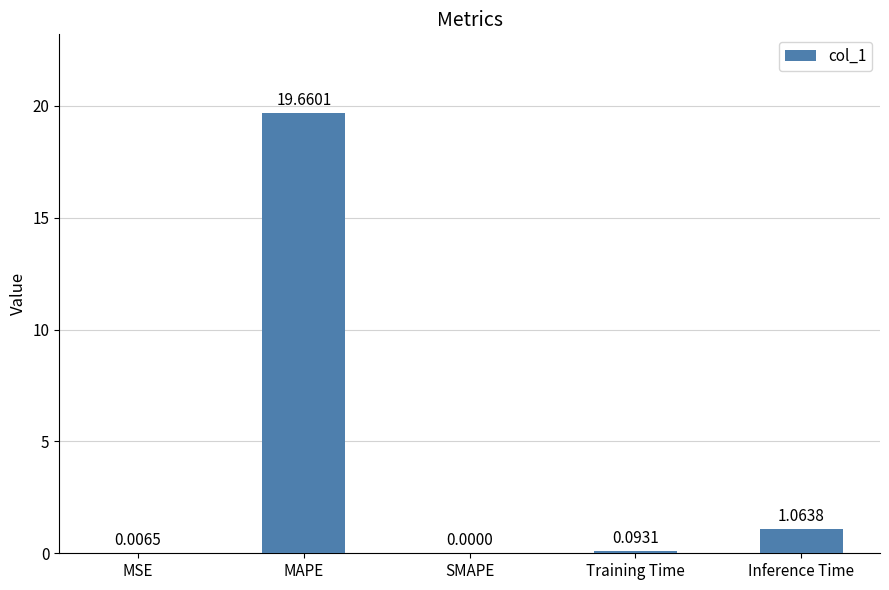

What is the sum of all values?

20.8